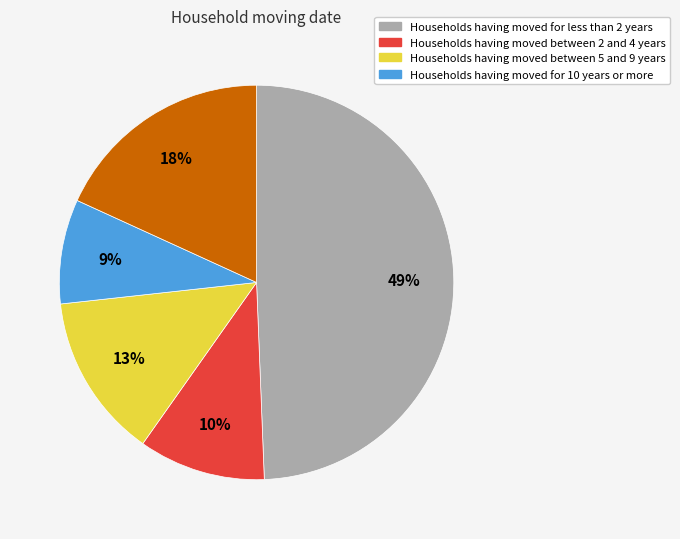

To the nearest percent, what is the average slice percentage?

20%